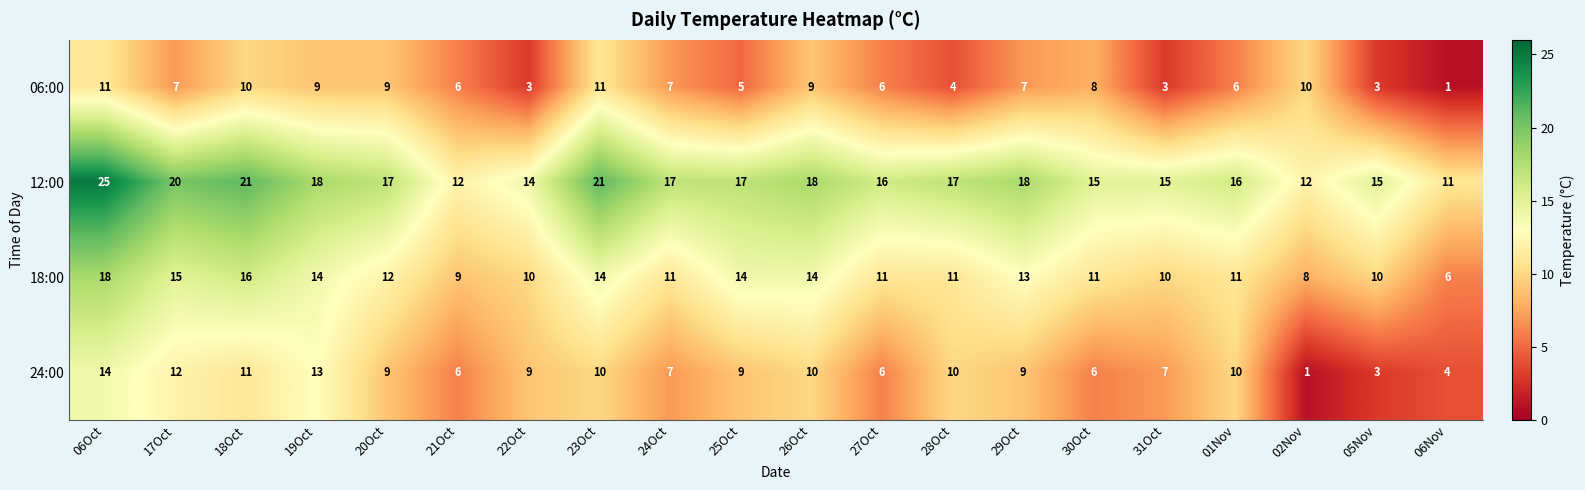

What is the average value of the 24:00 series?

8